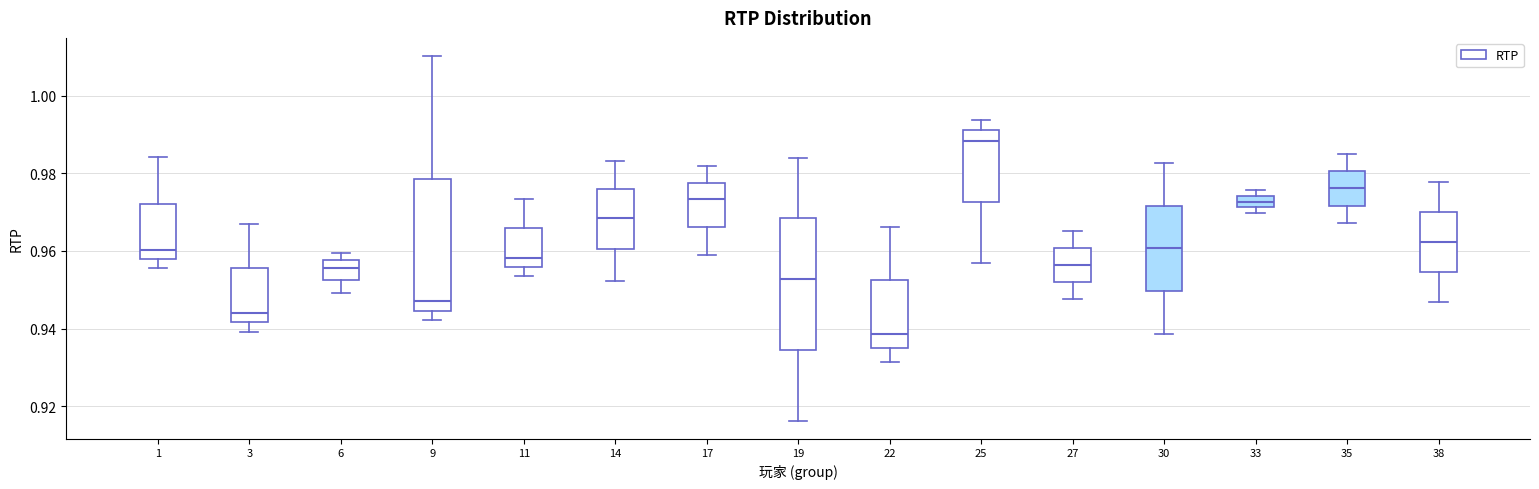

Which box's median line is the lowest?

22